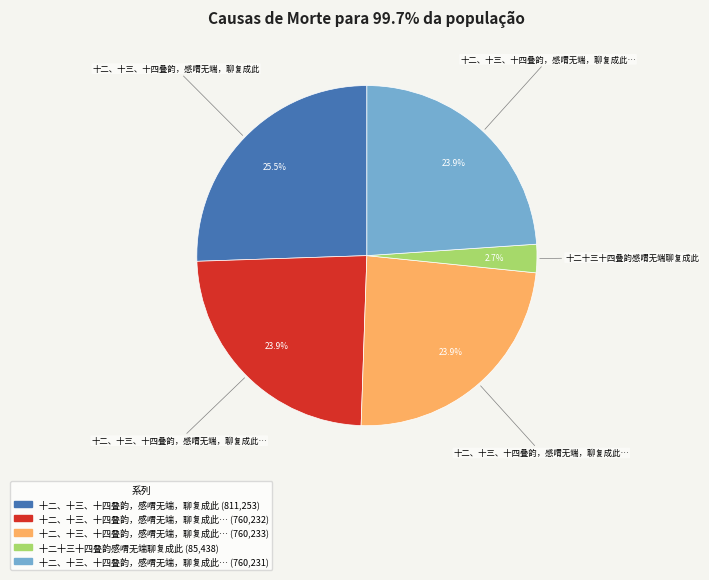

Is there any slice that represents more than half of the pie?

No